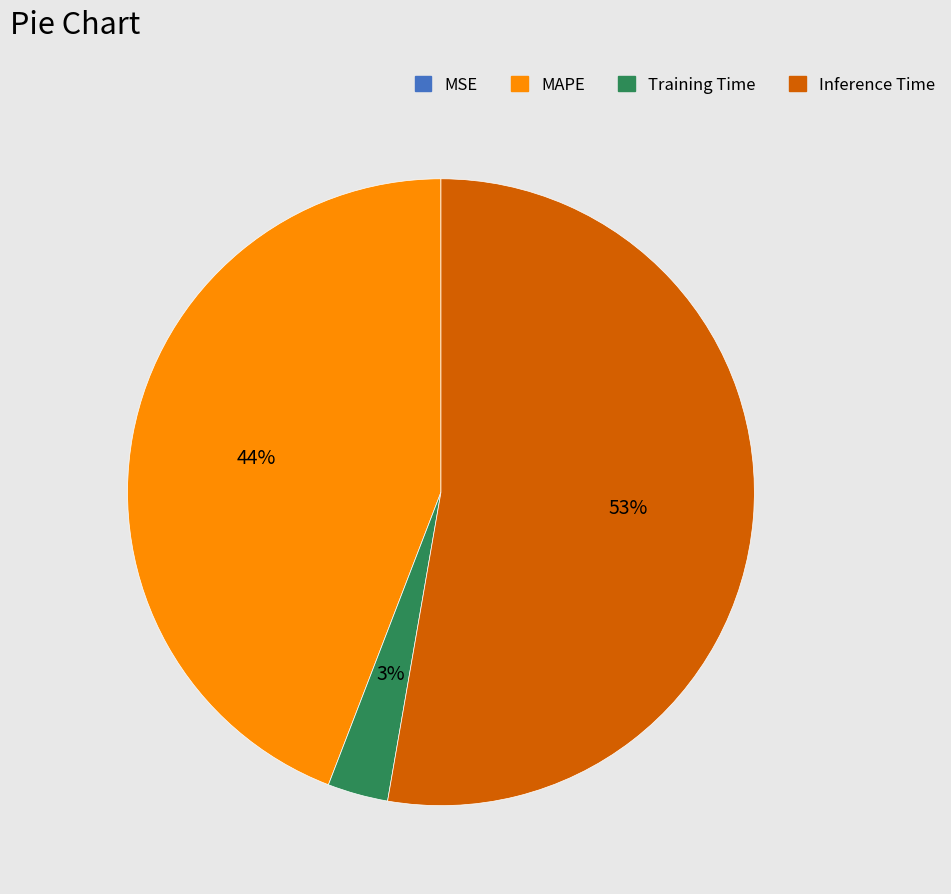

Between MAPE and Inference Time, which is larger?

Inference Time